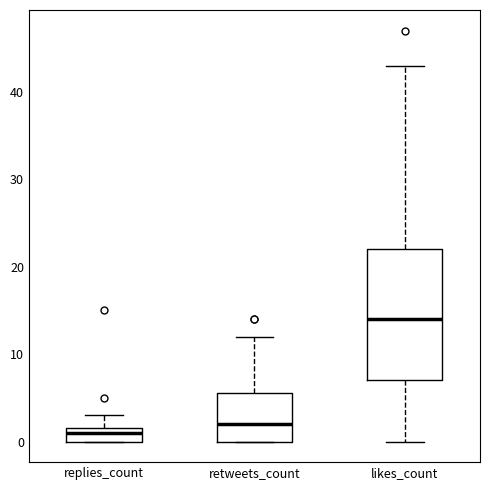

Which box's median line is the lowest?

replies_count